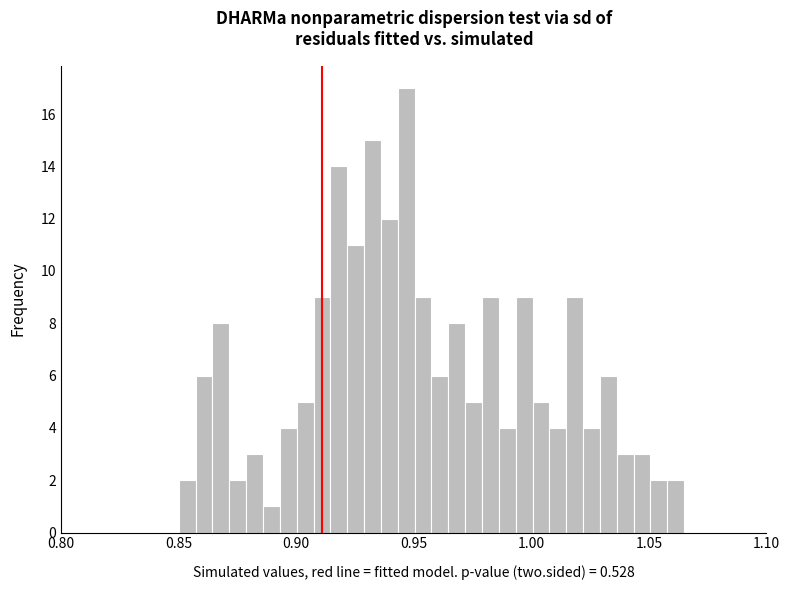

Read against the x-axis, roughly where is the centre of the tallest bar?

0.945